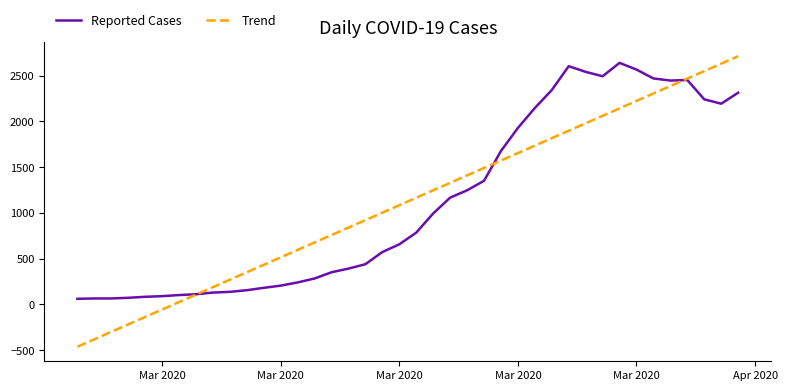

What is the highest value of the Reported Cases series?

2639.0